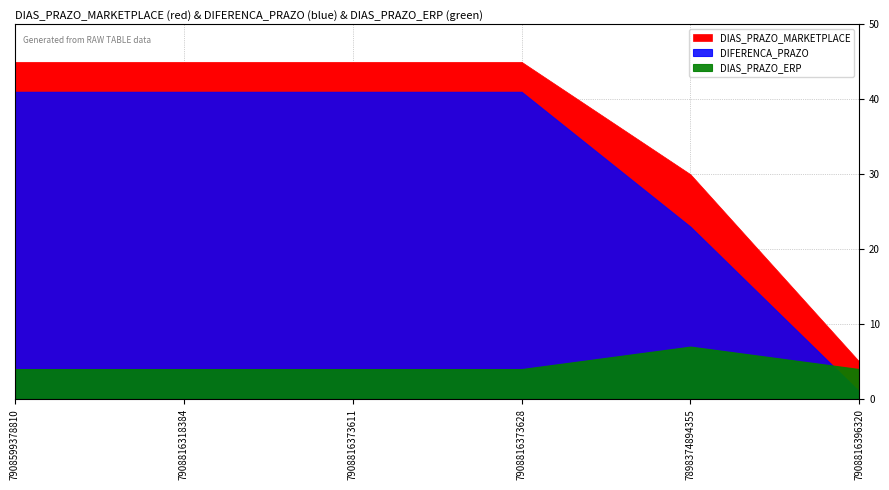

At which category does the chart reach its peak across all series?

7908599378810